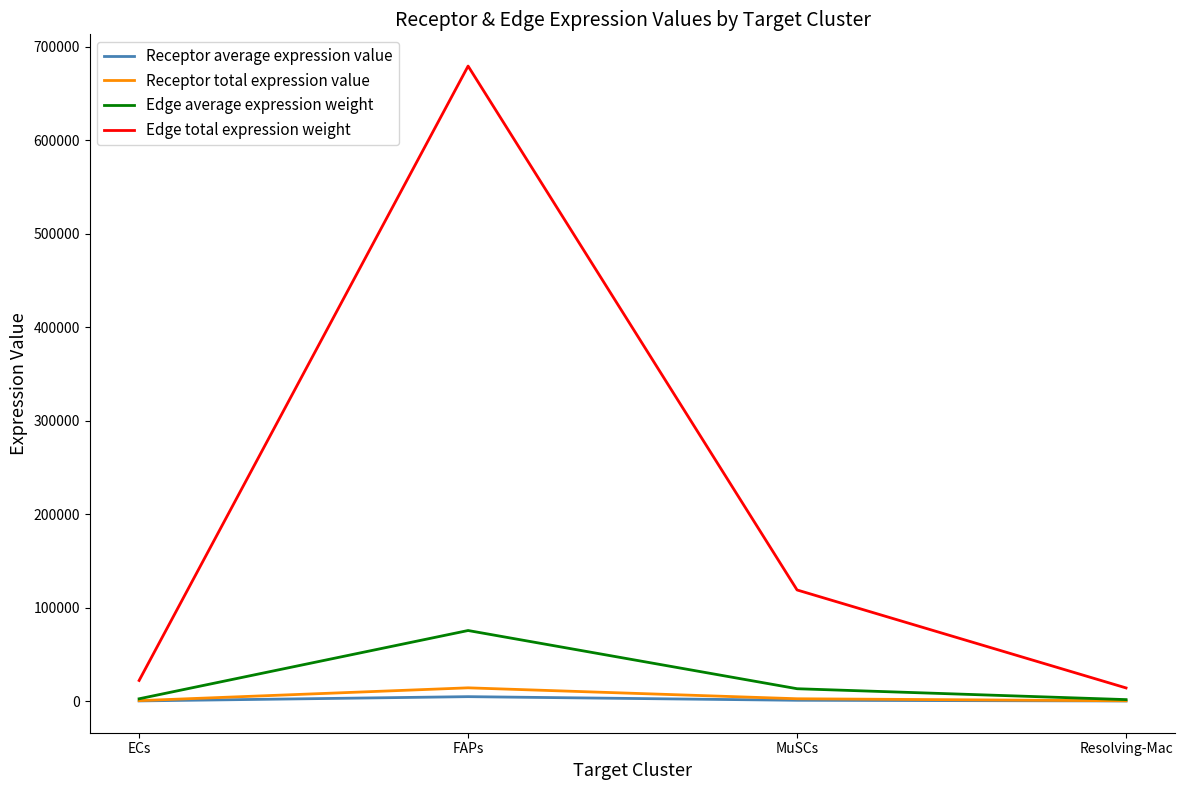

Which series has the largest range (max minus min)?

Edge total expression weight